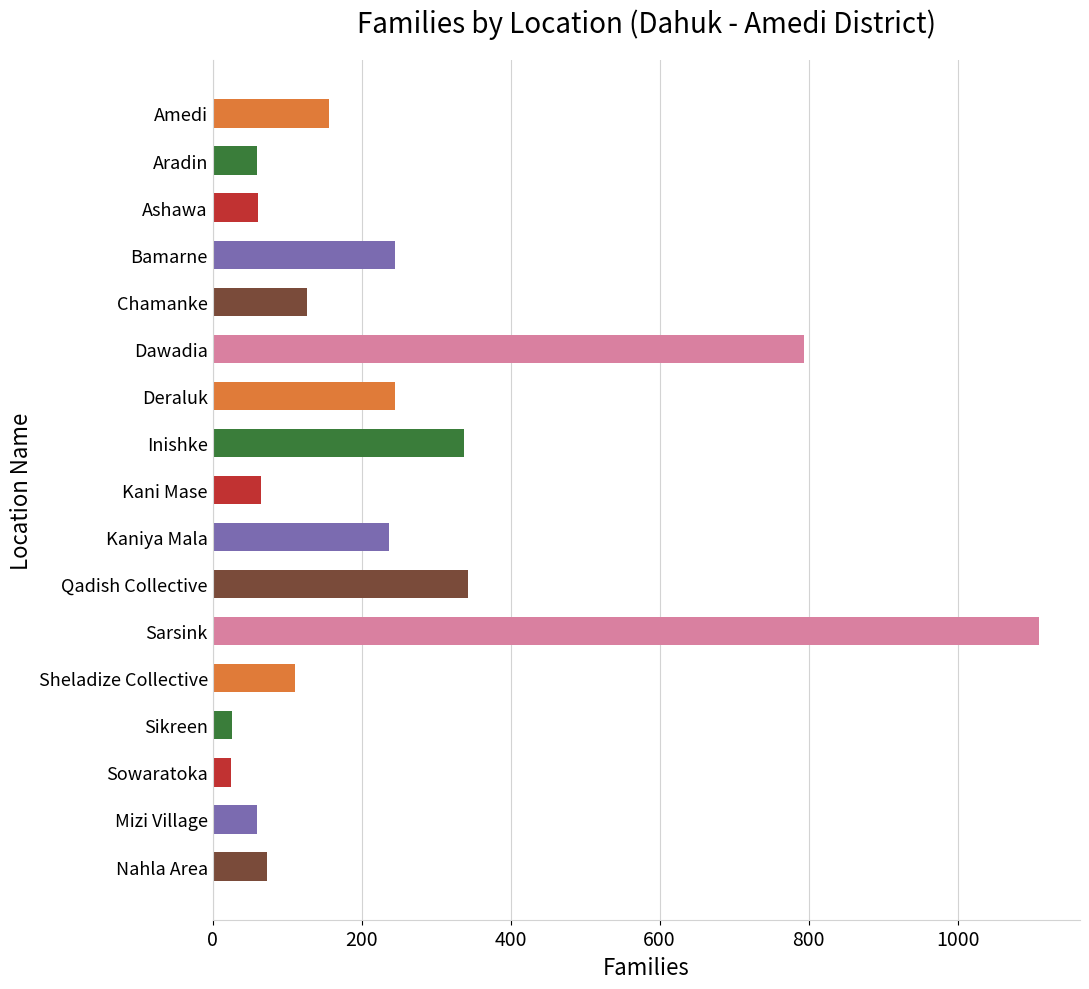

True or false: the data shows 107 at Kani Mase.

False